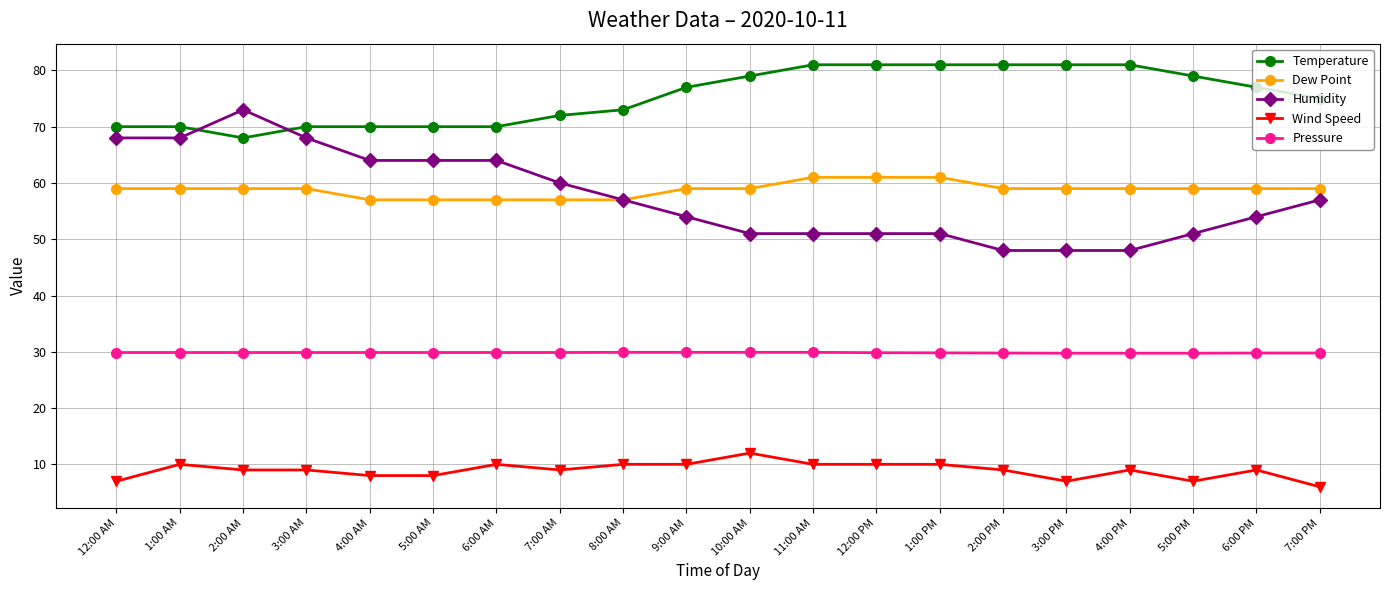

Read the Temperature value at 10:00 AM.

79.0